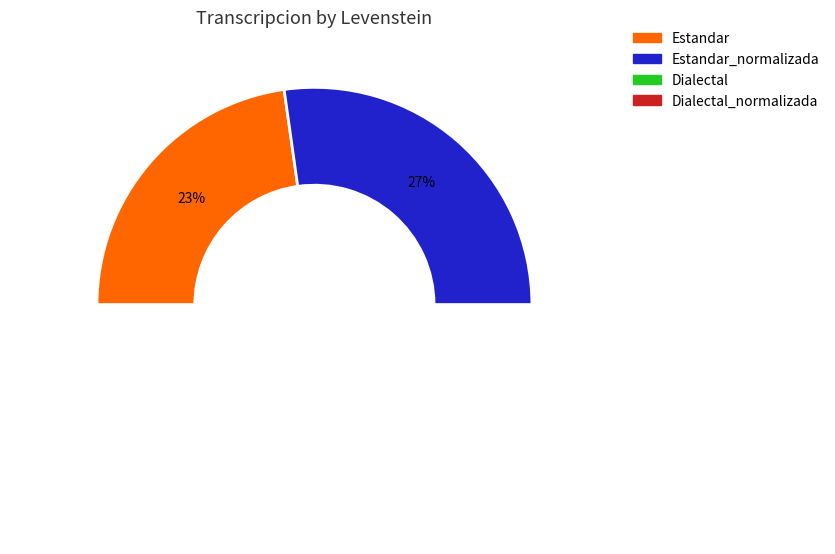

How much of the chart is everything except Dialectal_normalizada?

72.8%